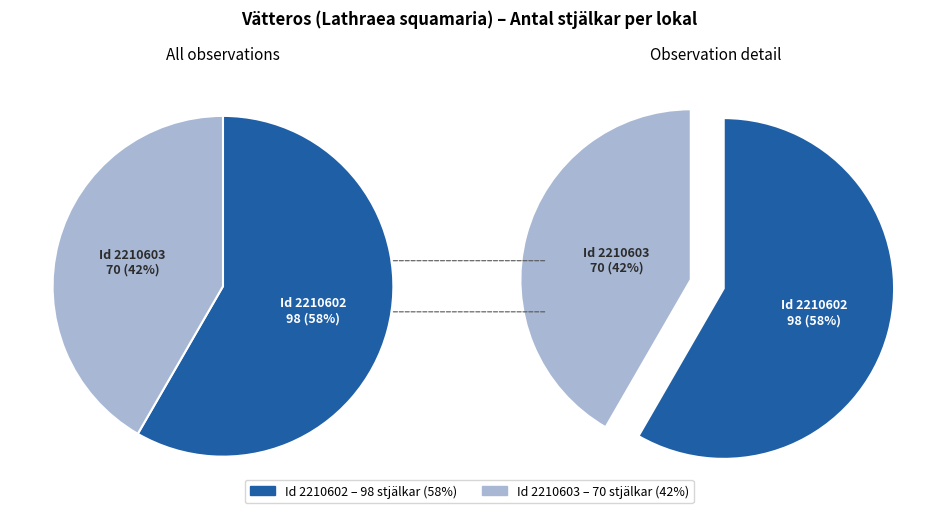

To the nearest percent, what is the difference between the largest and smallest slice percentages?

17%